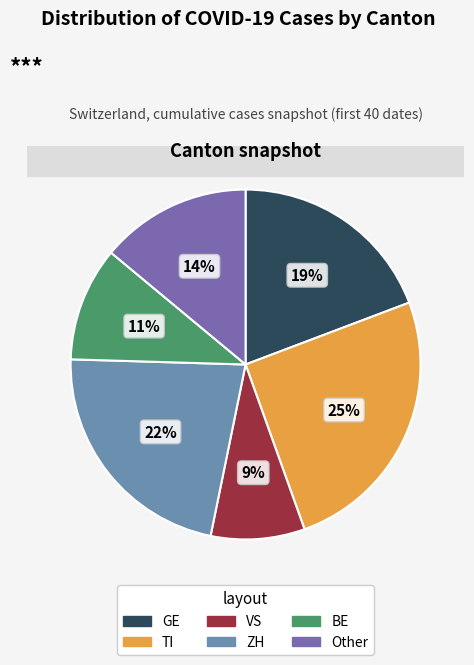

What is the largest slice in the pie chart?

TI